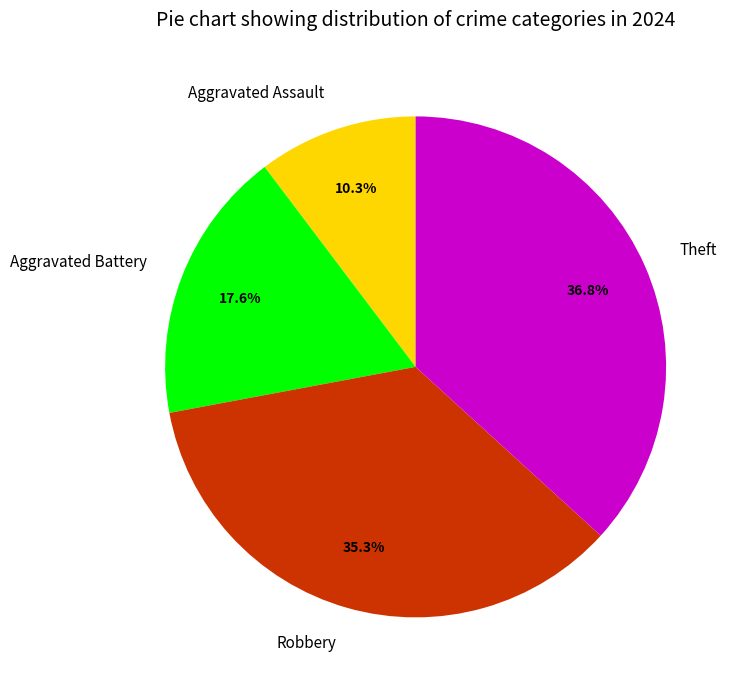

Count the number of slices in the pie.

4